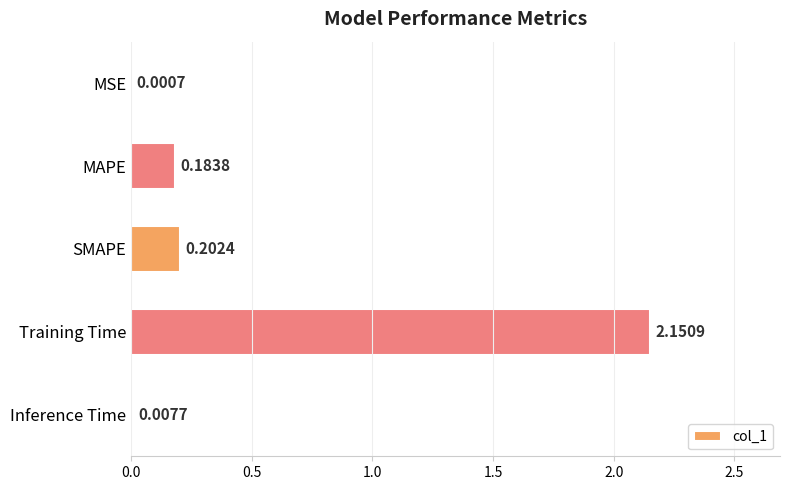

What is the change in value from Training Time to Inference Time?

-2.1